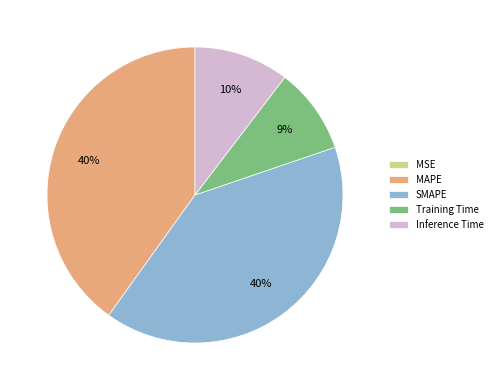

Does Inference Time account for over 50% of the chart?

No